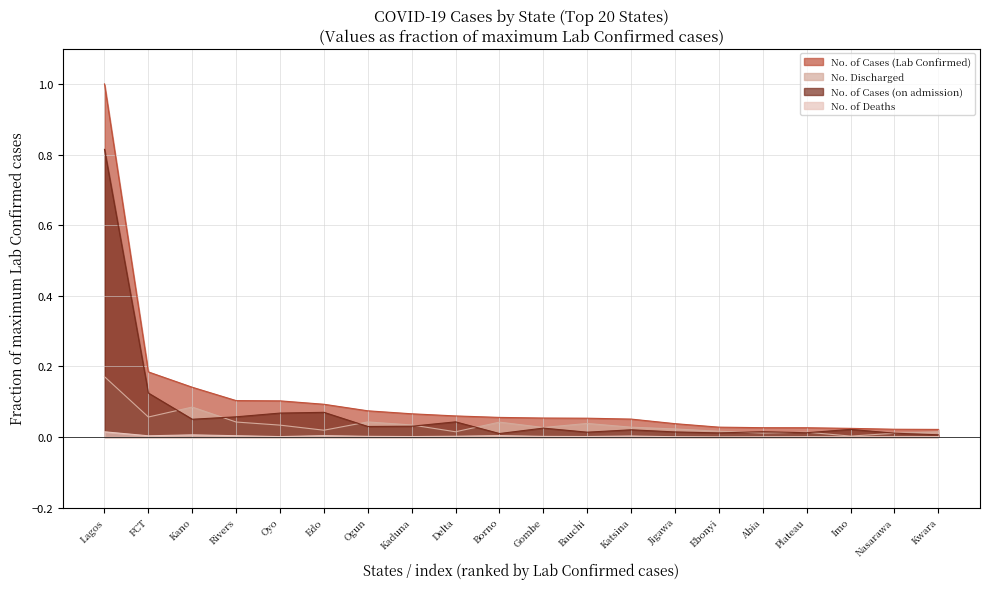

The value of No. of Cases (Lab Confirmed) at Jigawa is 0.0. True or false?

False